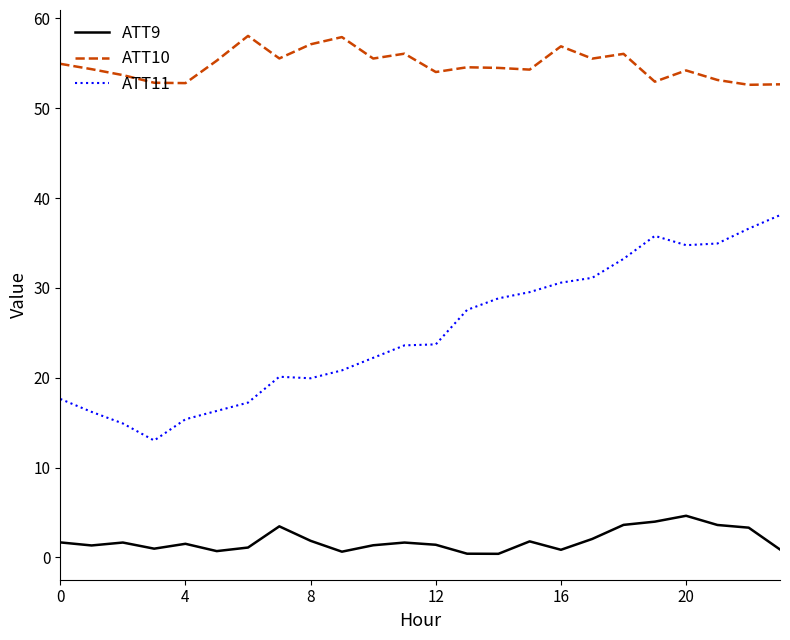

Is this an area chart (filled region under the line)?

No